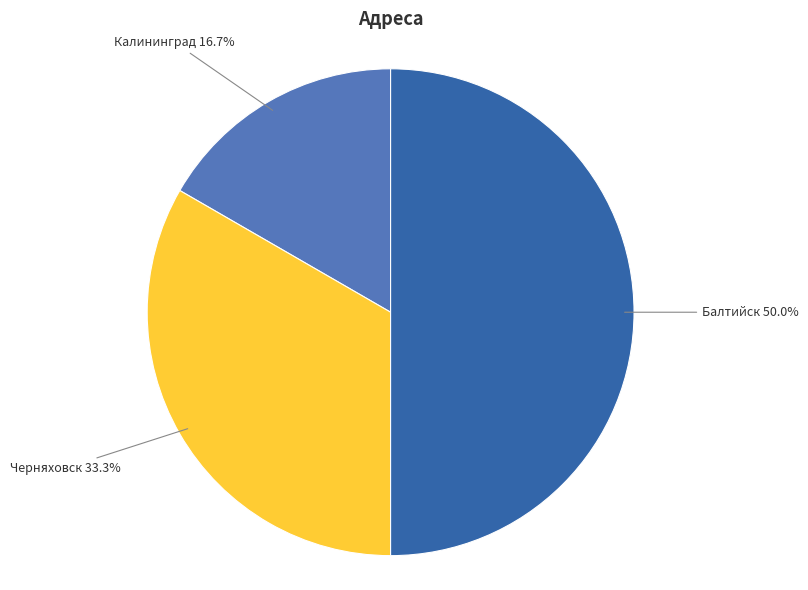

Does Черняховск account for over 50% of the chart?

No